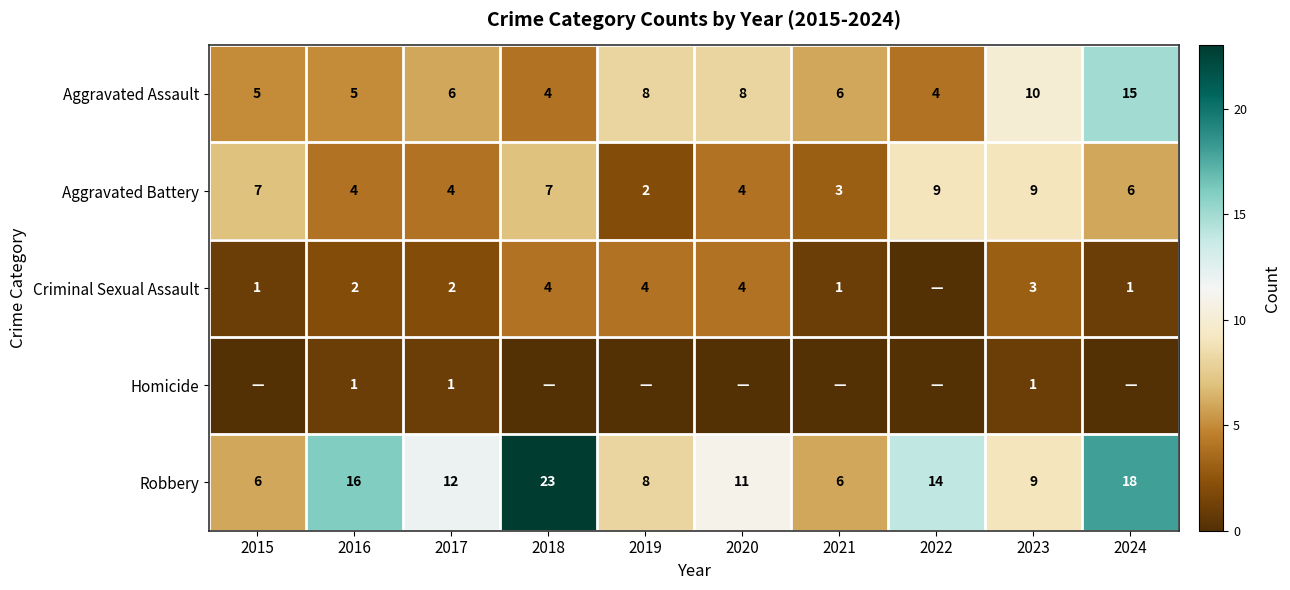

At 2016, list the series in order from smallest to largest.

Homicide, Criminal Sexual Assault, Aggravated Battery, Aggravated Assault, Robbery